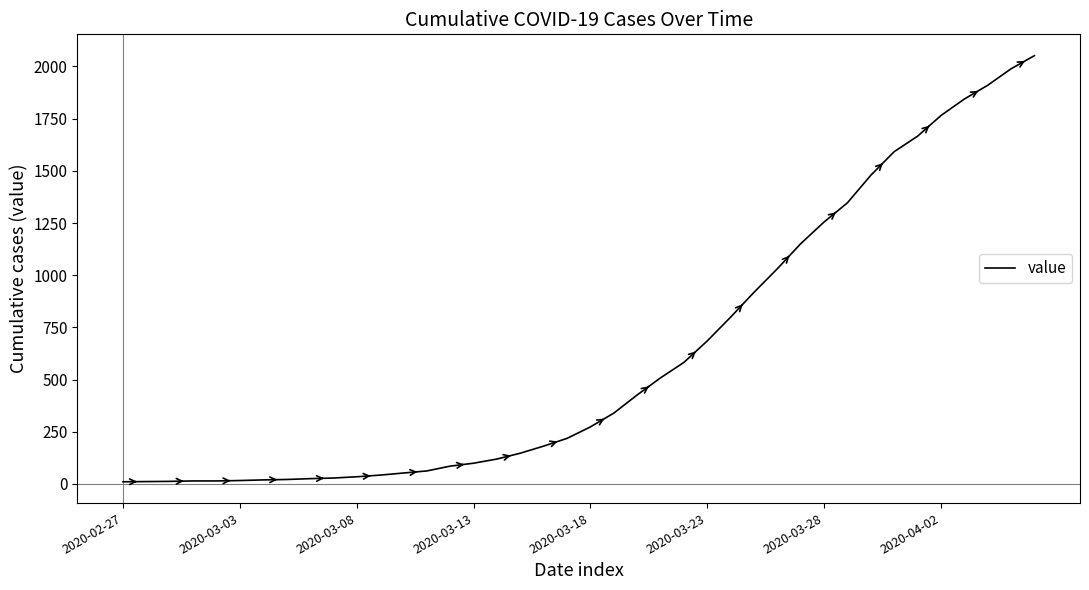

What is the maximum value shown in the chart?

2052